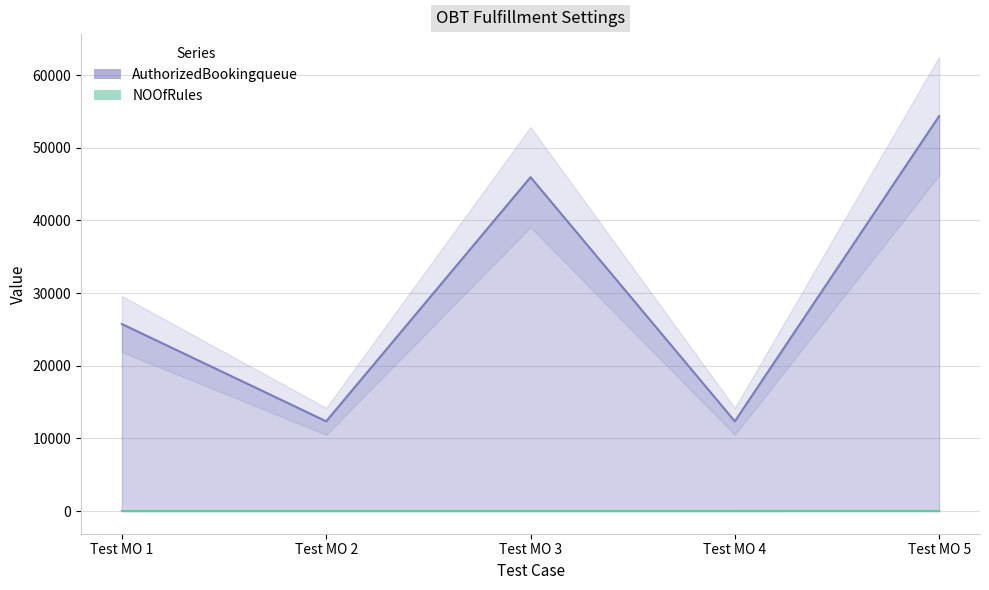

True or false: NOOfRules and AuthorizedBookingqueue intersect in this chart.

False